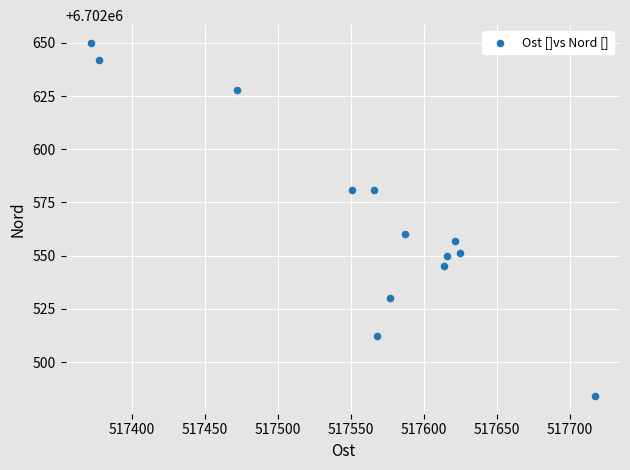

What is the range of X values (max minus min)?

345